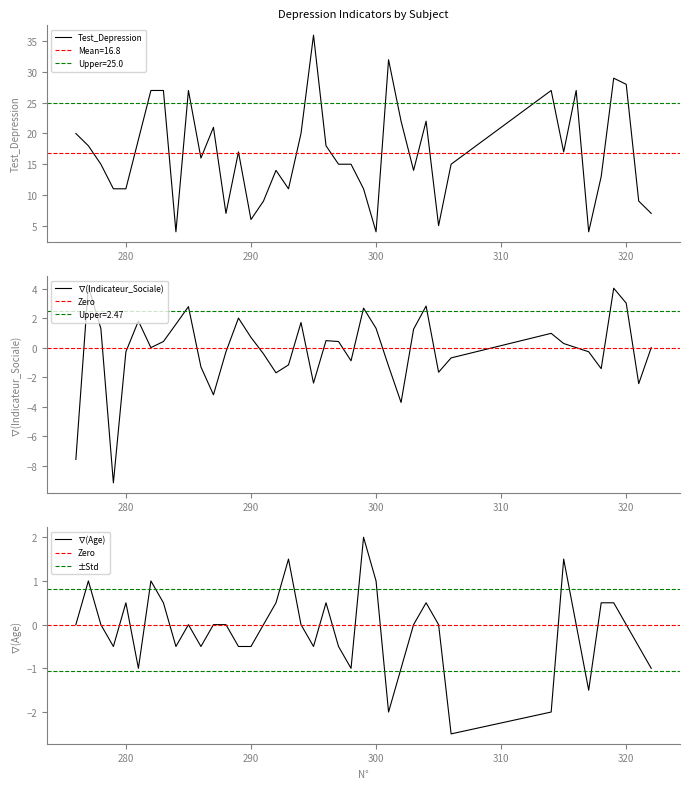

True or false: Test_Depression has a value of 10 at 290.

False